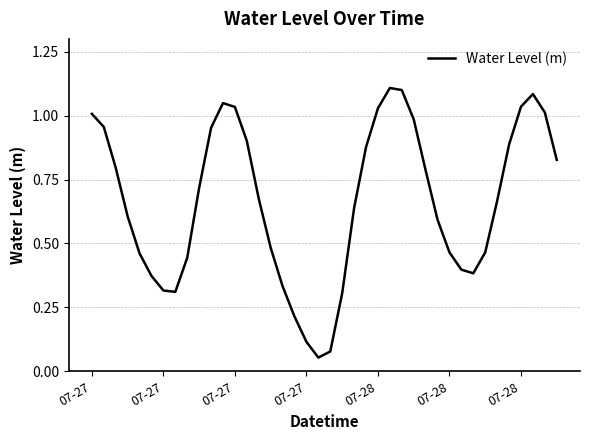

How many lines are shown in the chart?

1